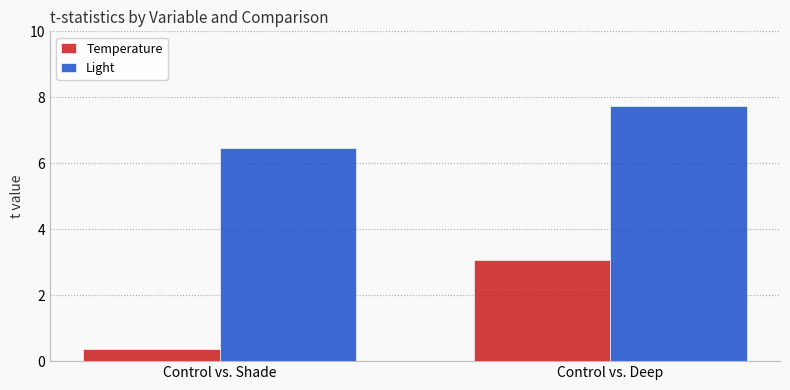

True or false: Light has a value of 4.8 at Control vs. Deep.

False